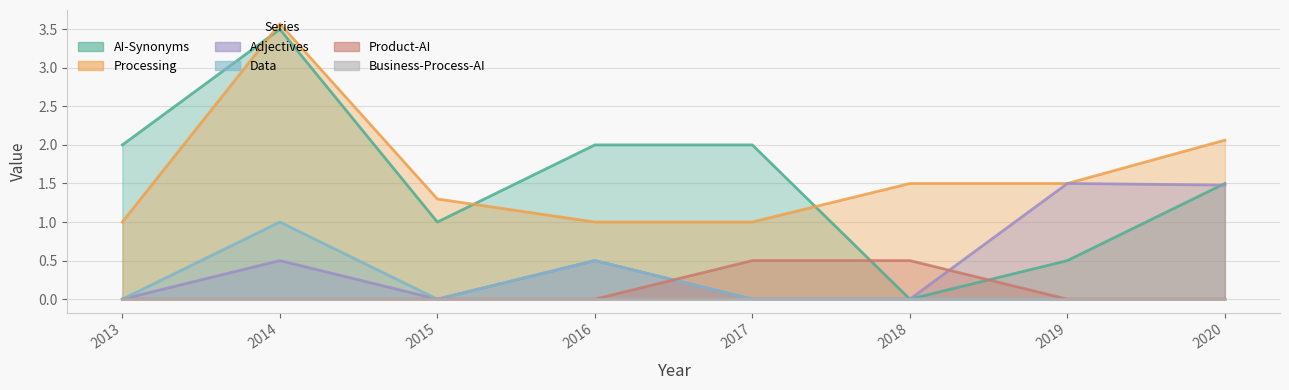

What is the difference between the second highest and second lowest values in the Processing series?

1.1